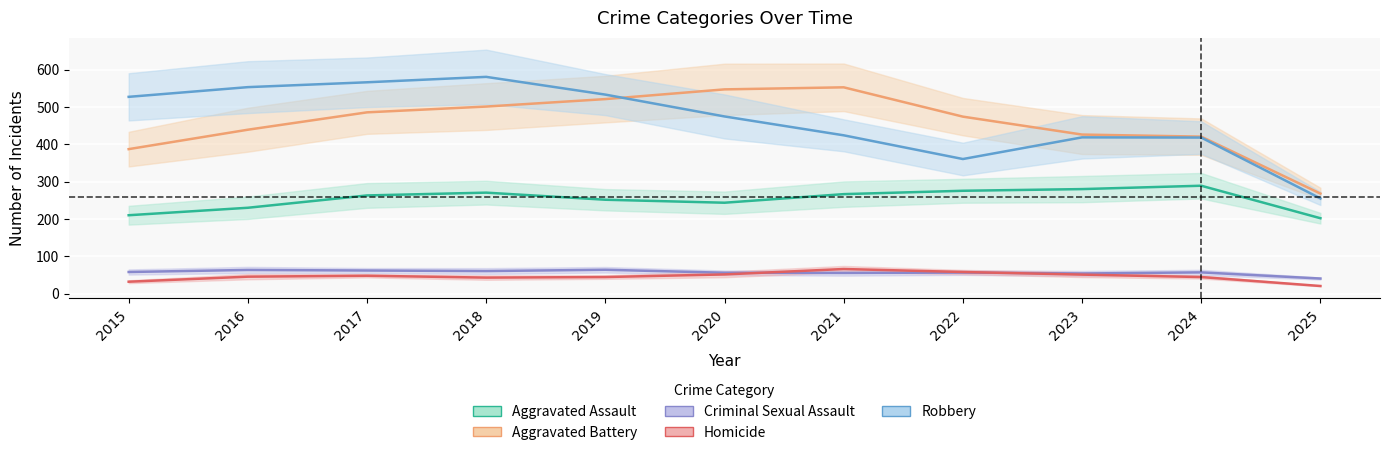

At which label does Criminal Sexual Assault first exceed 58?

2016